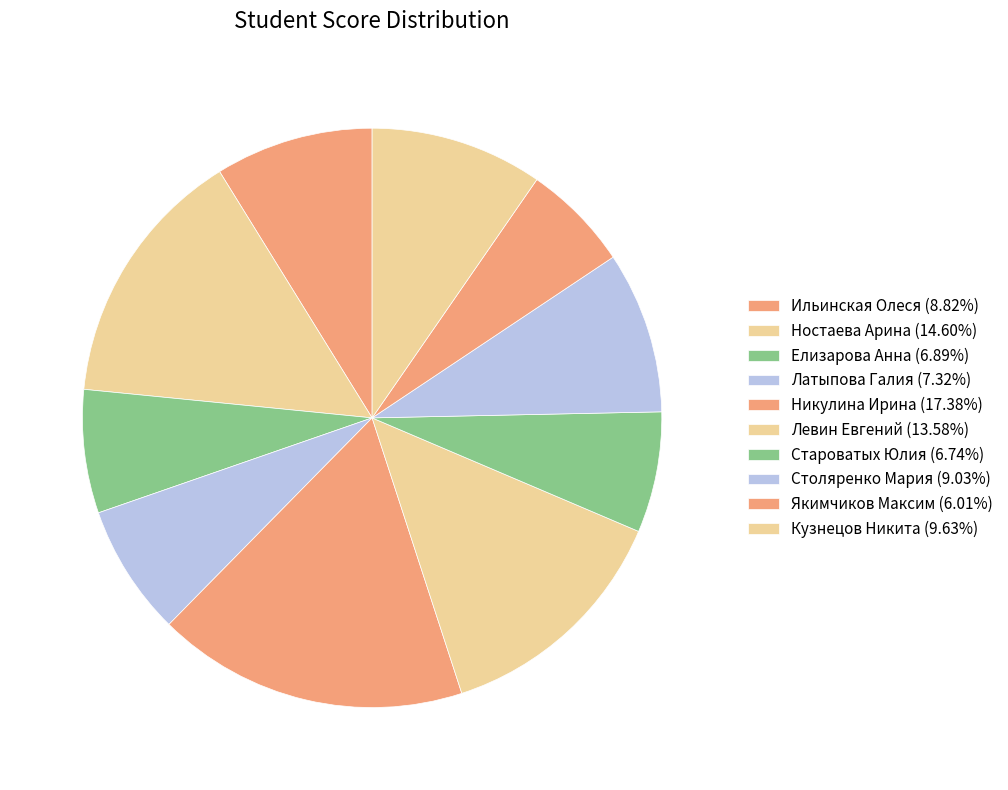

How many slices are in this pie chart?

10